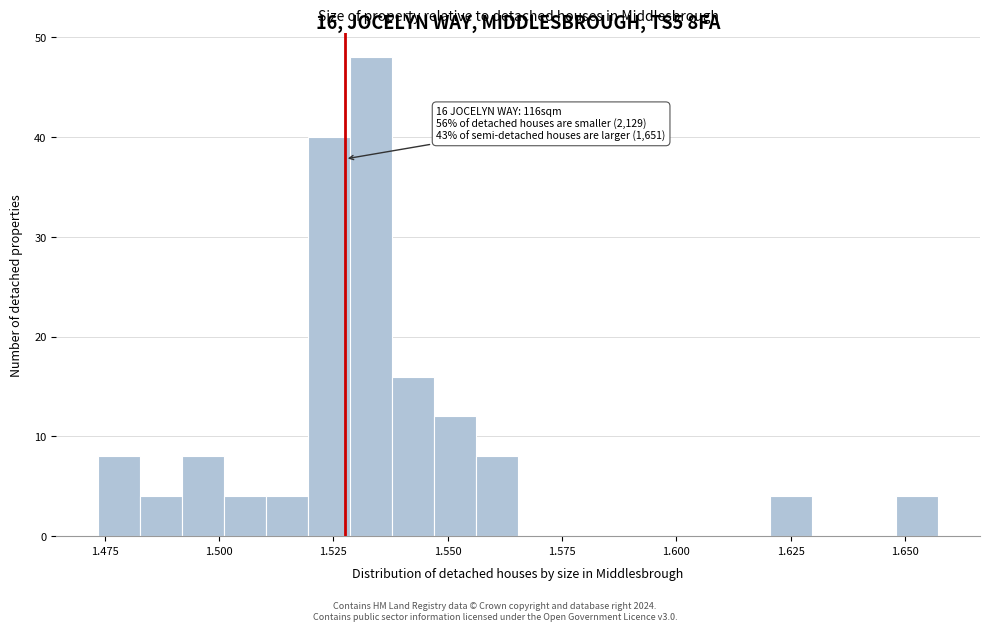

Read against the x-axis, roughly where is the centre of the tallest bar?

1.535